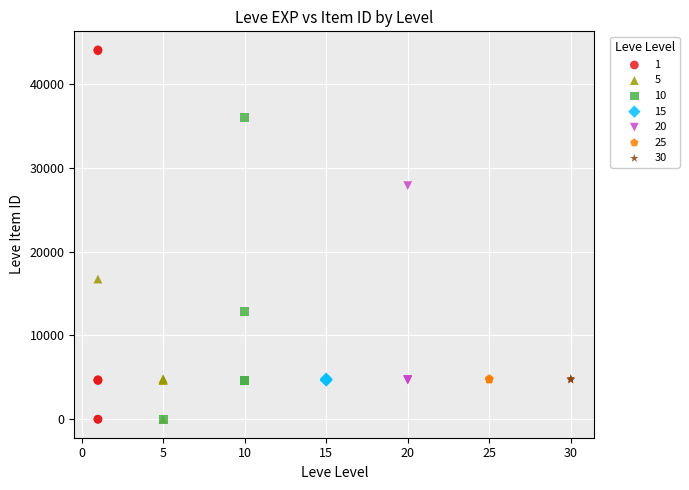

Which series has the widest spread of Y values?

1